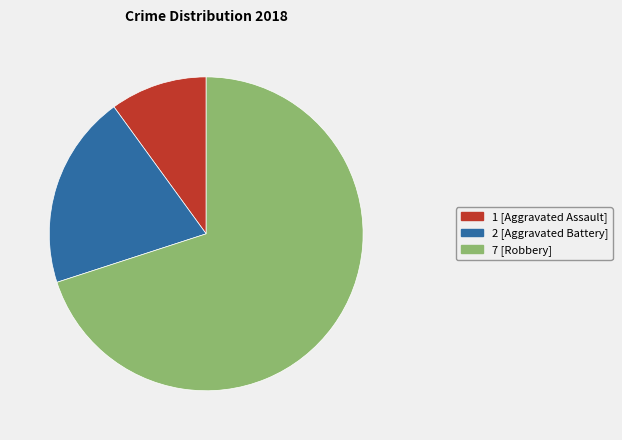

How many slices are in this pie chart?

3